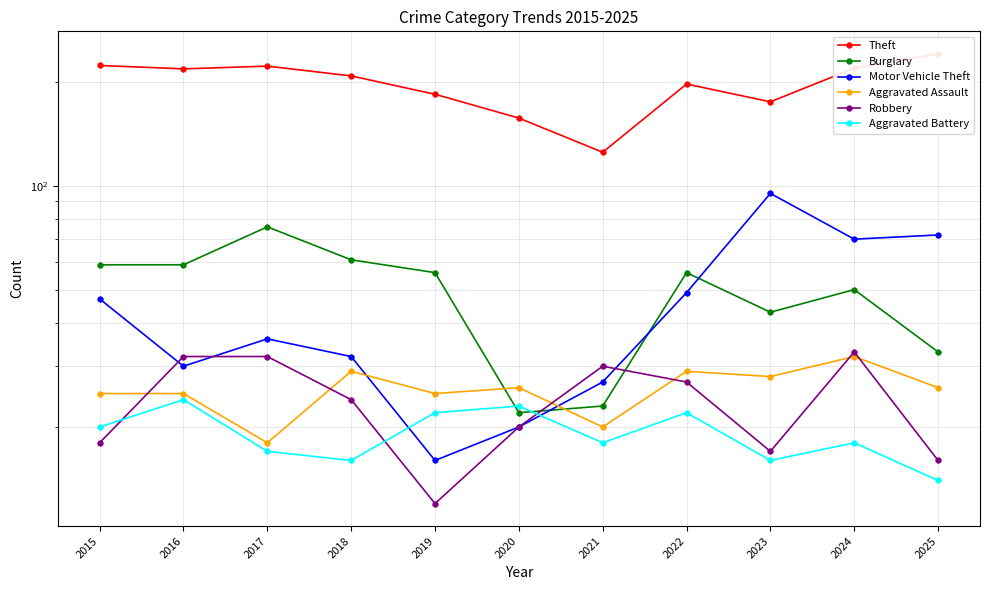

What is the value of the Robbery point at the 2nd from the left?

32